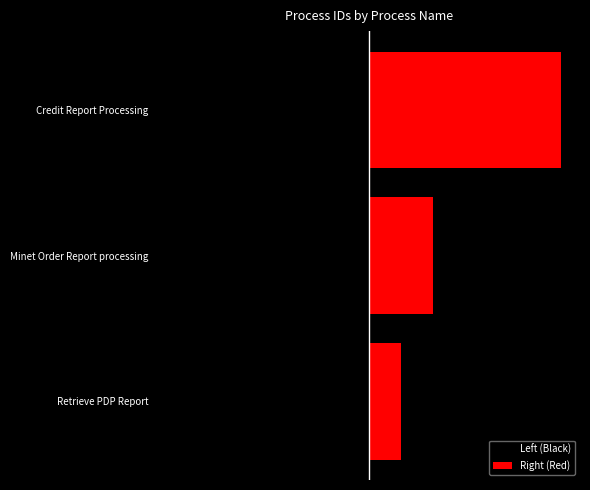

The Left (Black) series shows -2 at Minet Order Report processing. True or false?

True